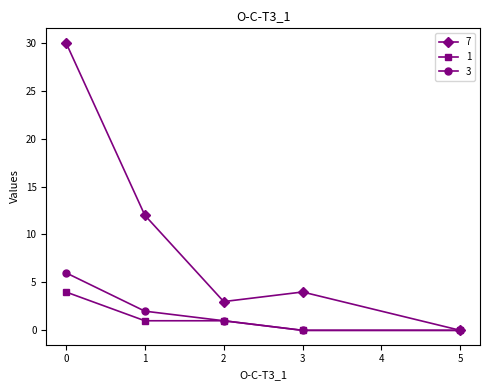

What is the difference between the second highest and minimum values in the 3 series?

2